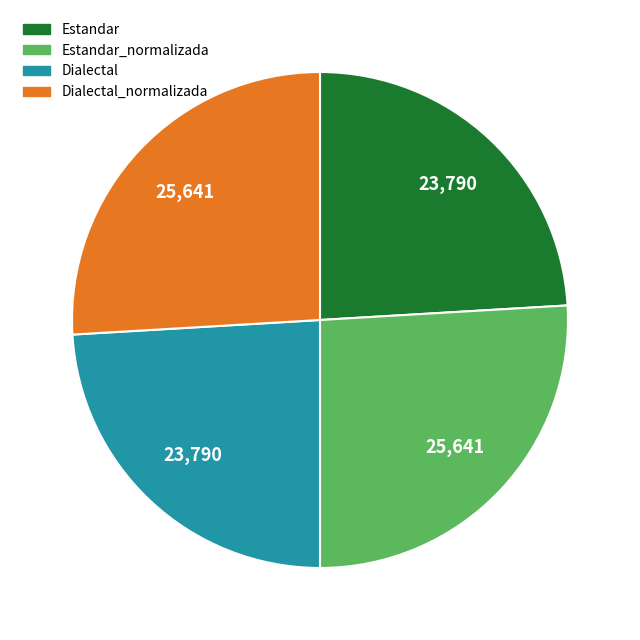

Does any single category account for the majority?

No